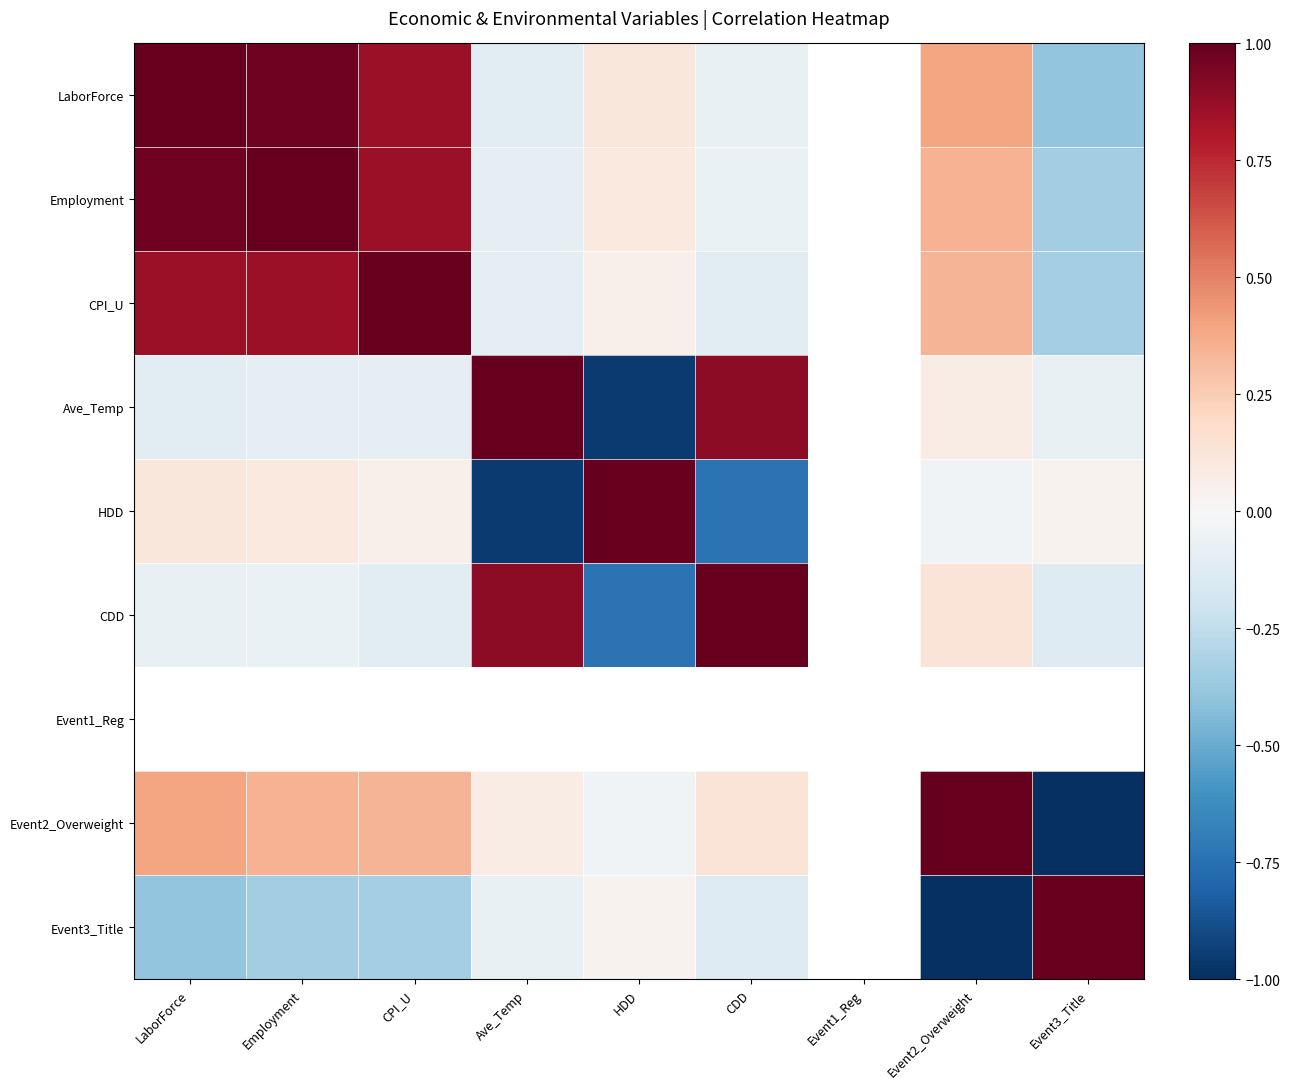

What is the lowest value of the CDD series?

-0.7